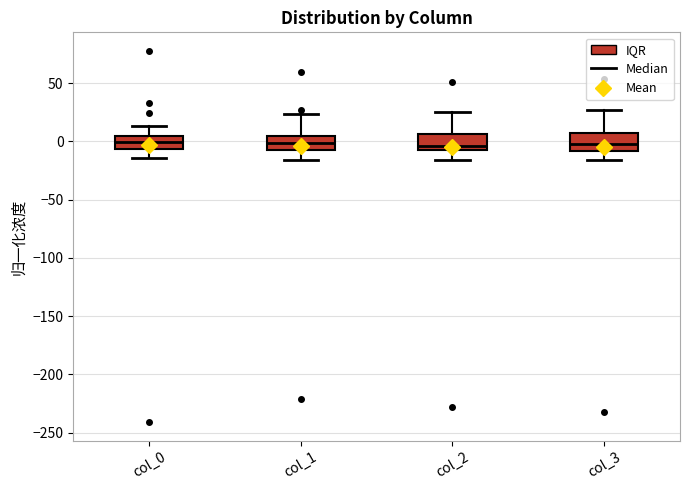

Reading left to right, transcribe this box plot: for each box, give where its median line is, the range the box spans, and where its two whiskers end, as read against the y-axis. The values are not printed on the chart, so give them approximately, as read against the axis.

col_0: median 0, box -5 to 5, whiskers -15 to 15
col_1: median 0, box -10 to 5, whiskers -15 to 25
col_2: median -5 (just above the box's lower edge), box -5 to 5, whiskers -15 to 25
col_3: median -5, box -10 to 5, whiskers -15 to 25